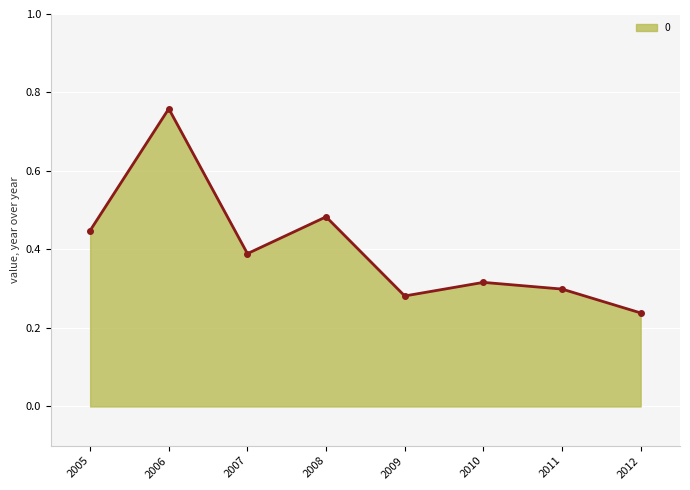

What is the sum of all values?

3.2